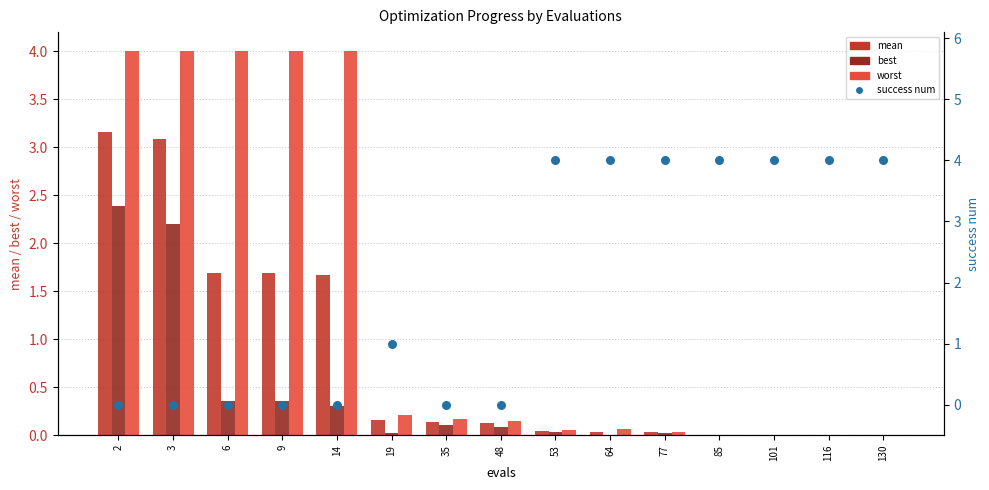

What is the total value across all series at 14?

6.0